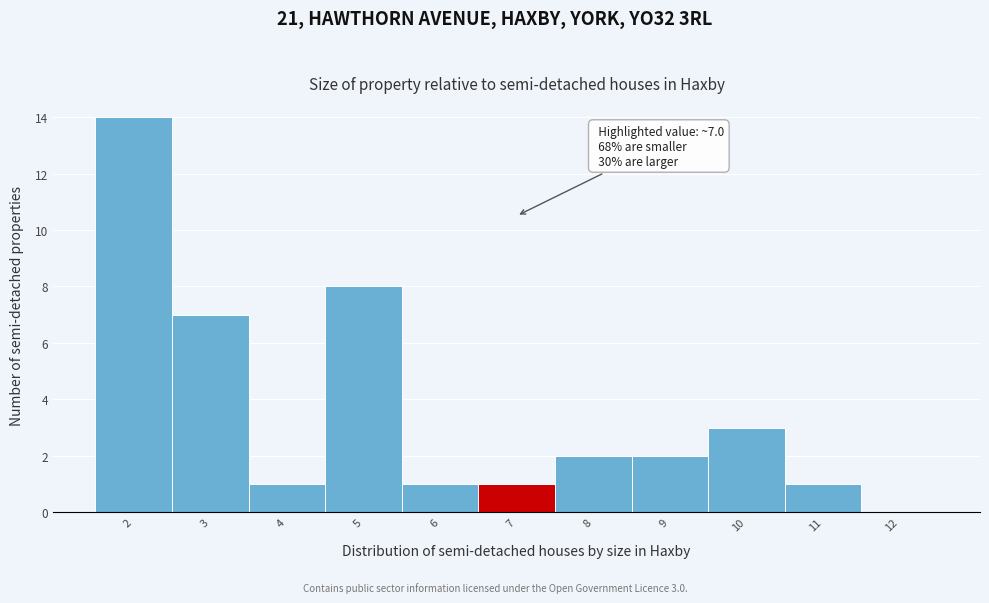

Reading left to right, transcribe all the data shown in this chart.

2=14	3=7	4=1	5=8	6=1	7=1	8=2	9=2	10=3	11=1	12=0